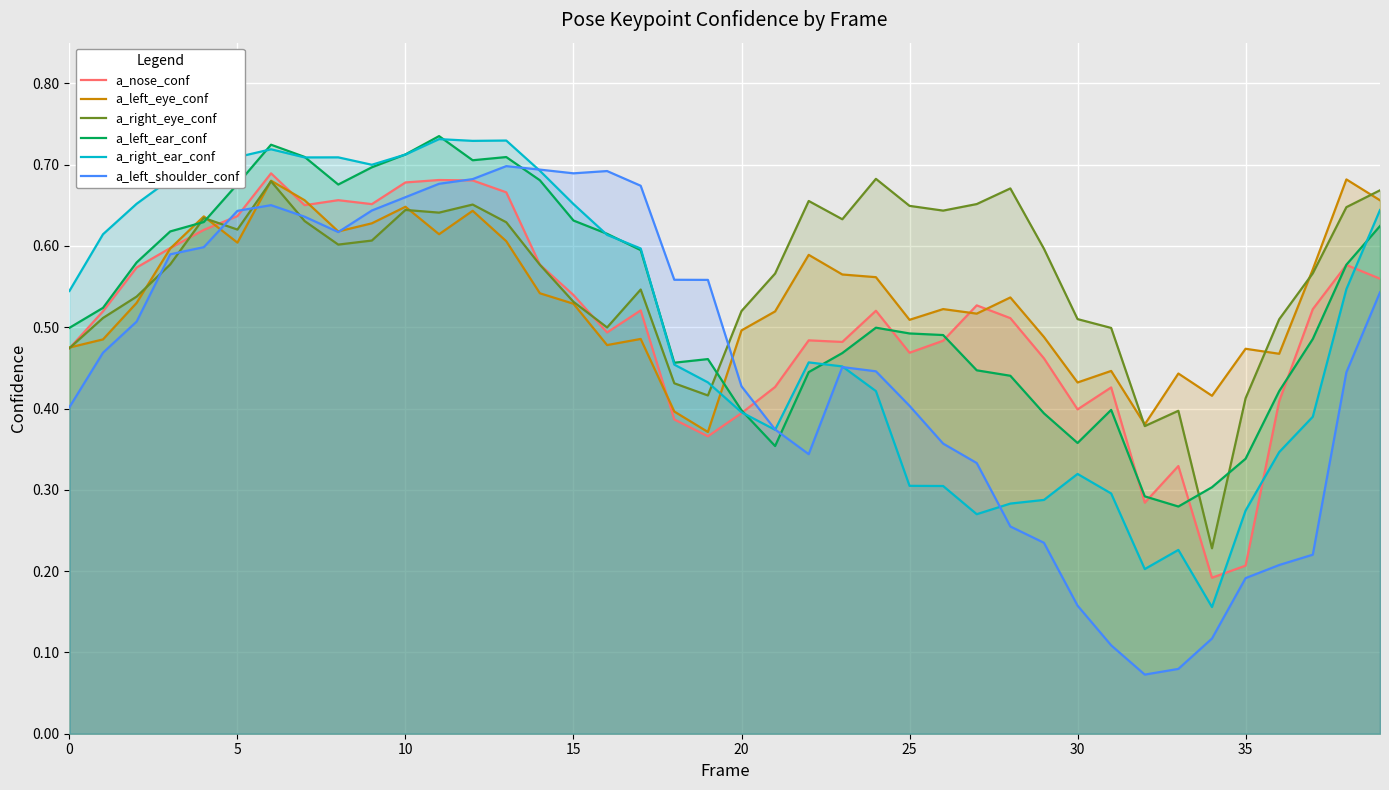

What is the smallest value displayed?

0.1